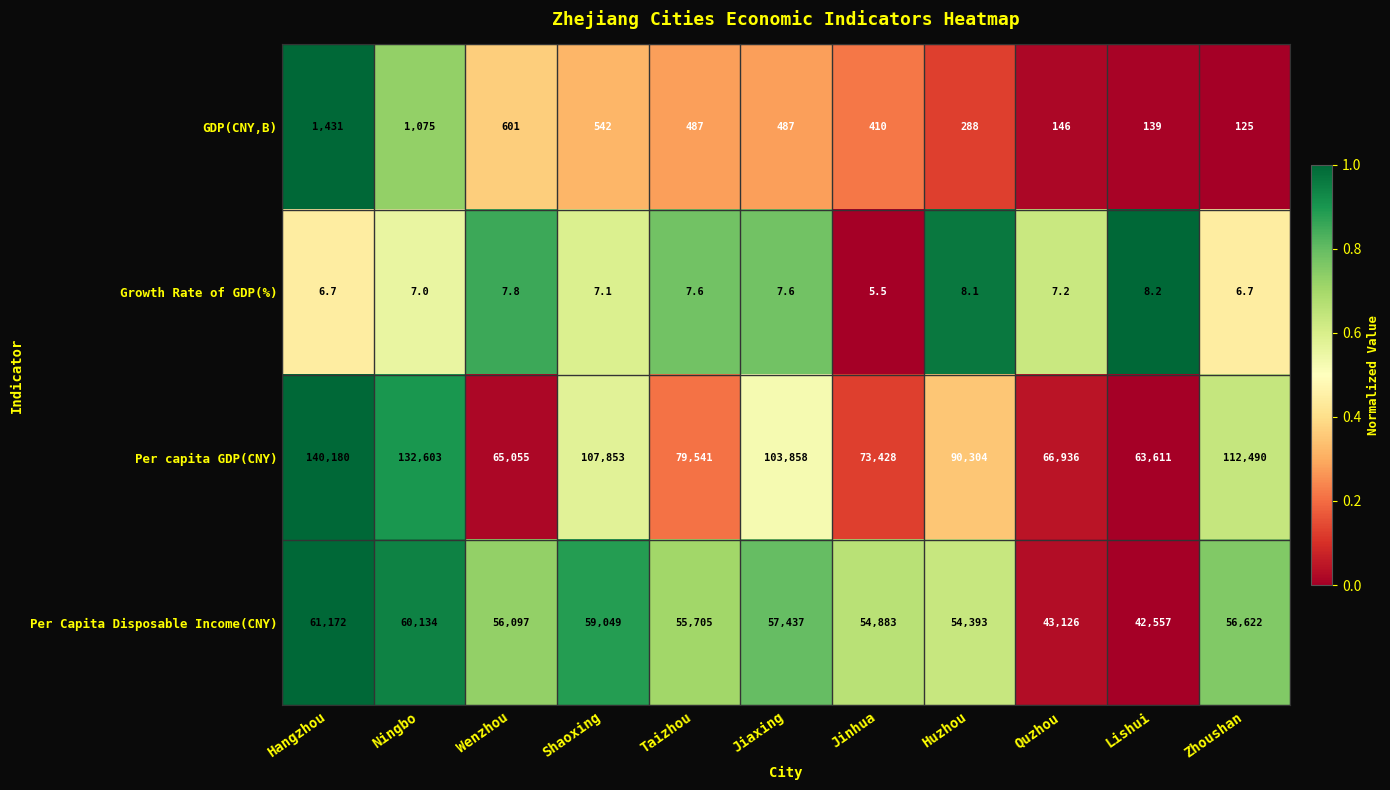

Where is Growth Rate of GDP(%) nearest to the value 6?

Jinhua